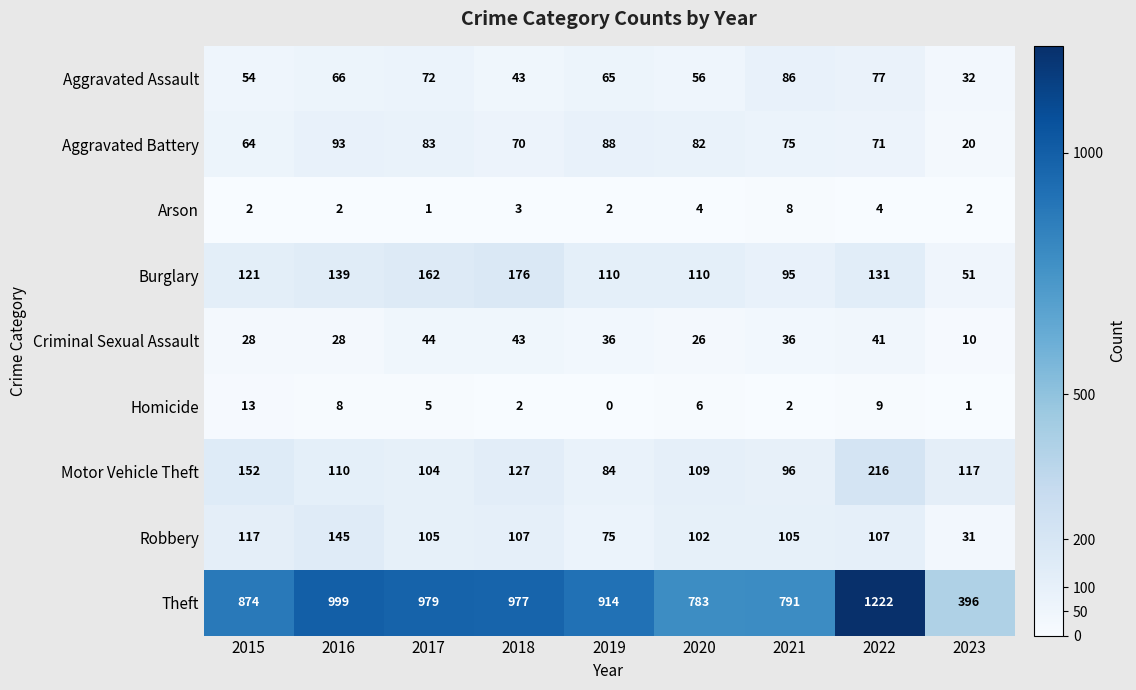

What is the difference between the maximum and minimum values in the Motor Vehicle Theft series?

132